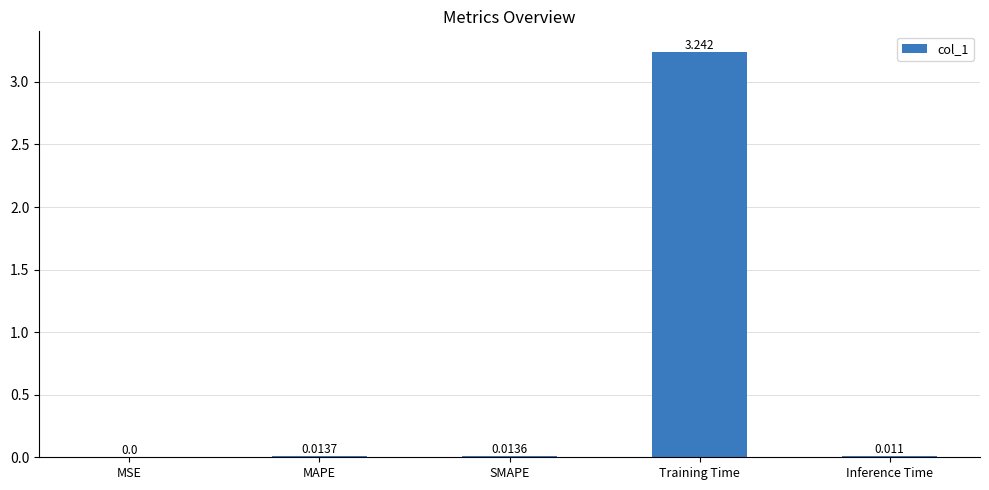

At which category does the chart reach its peak across all series?

Training Time